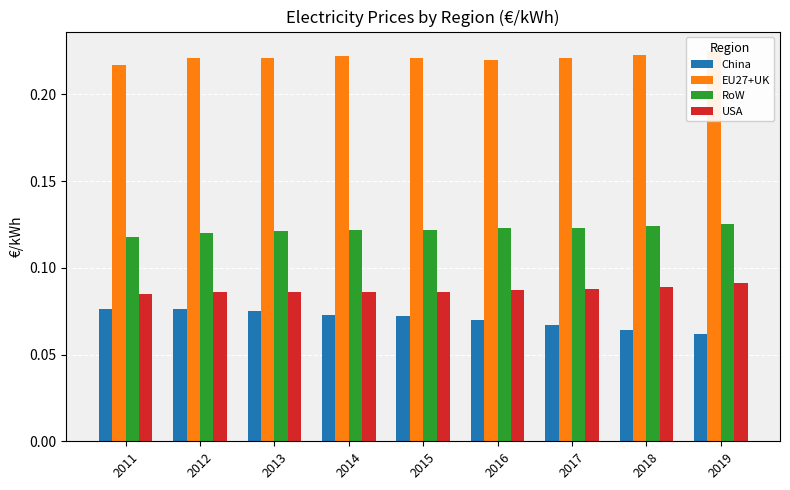

The EU27+UK series shows 0.2 at 2015. True or false?

True